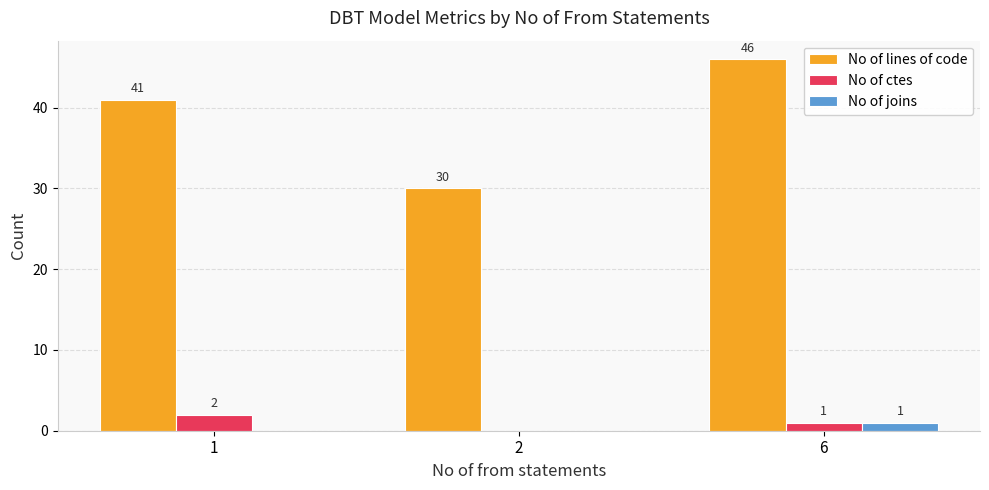

At which label is No of lines of code closest to 38?

1